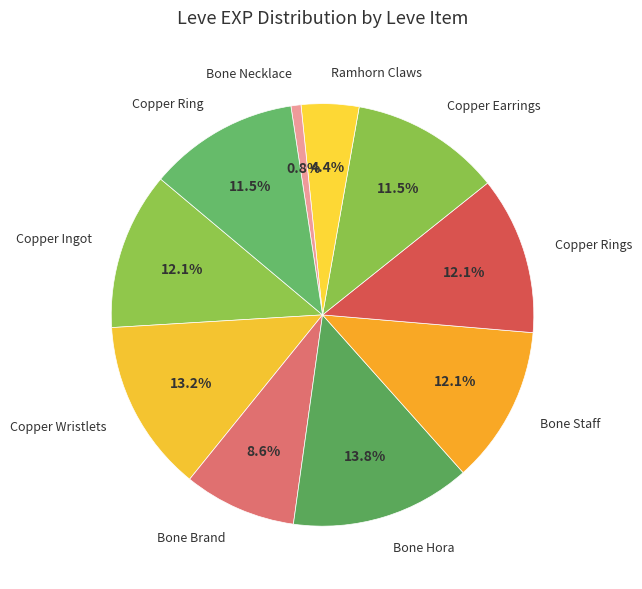

Which category has the smallest portion of the pie?

Bone Necklace